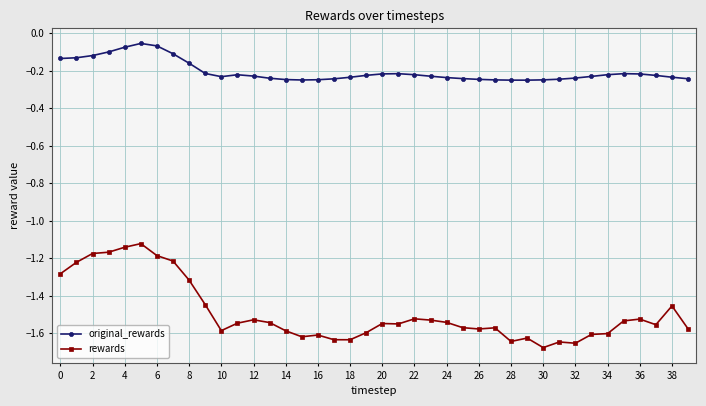

What is the sum of all rewards values?

-59.7